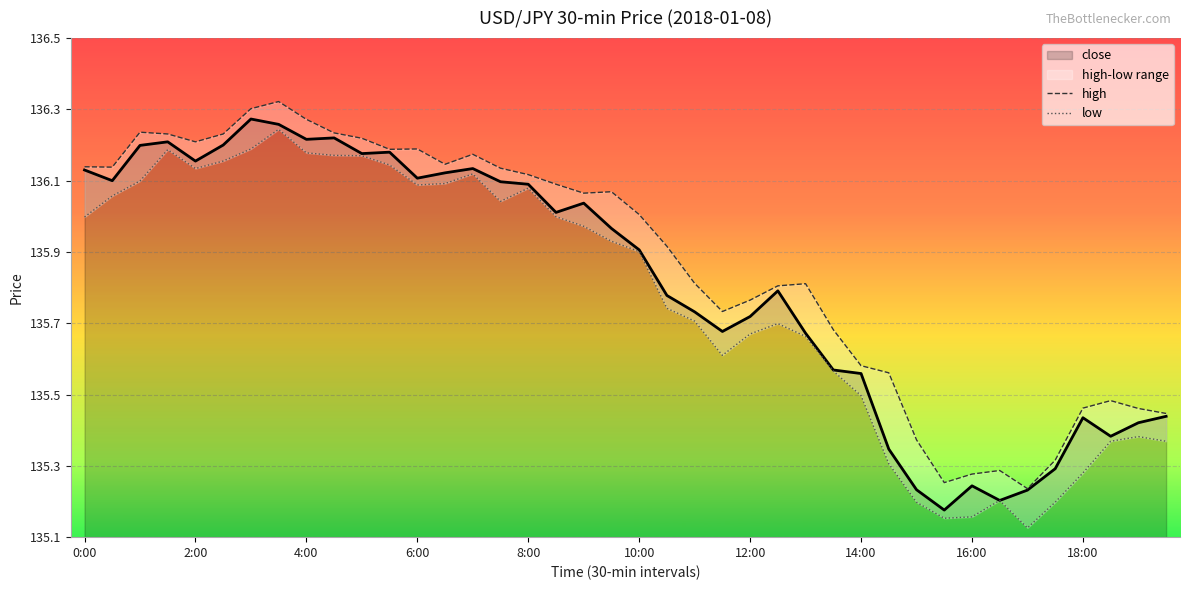

At 14:00, list the series in order from largest to smallest.

high, close, low